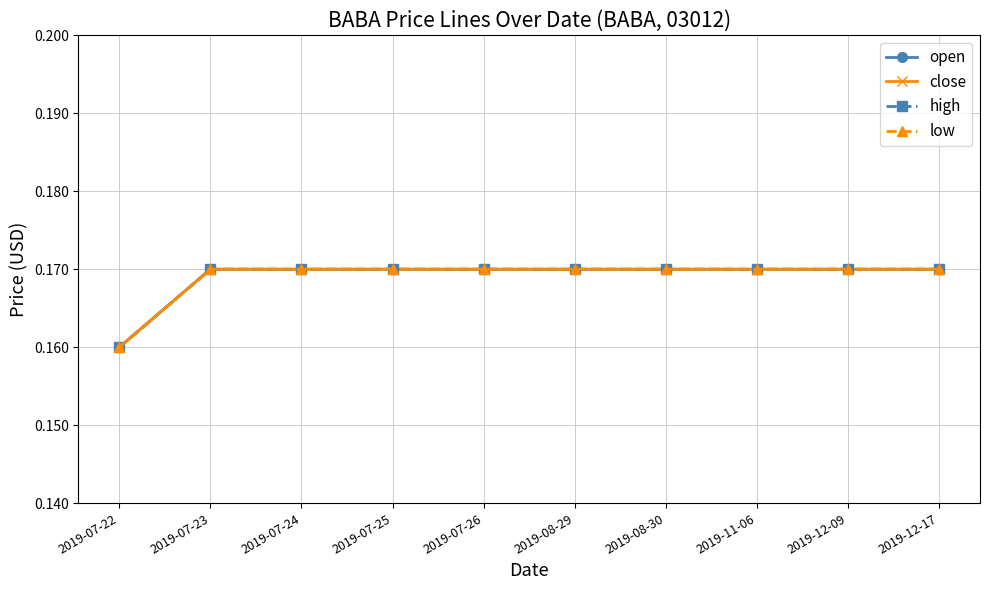

Does the chart have visible grid lines?

Yes